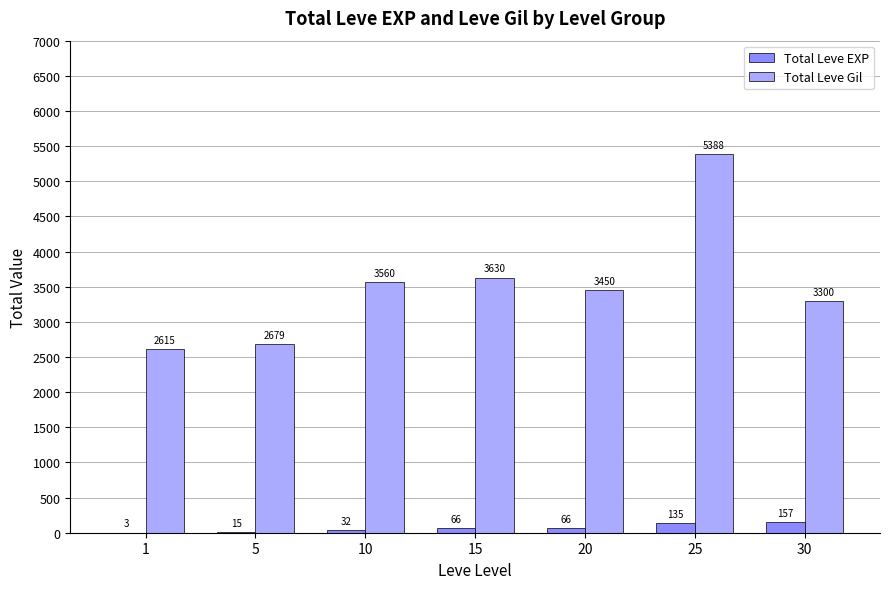

How many groups of bars are there?

7